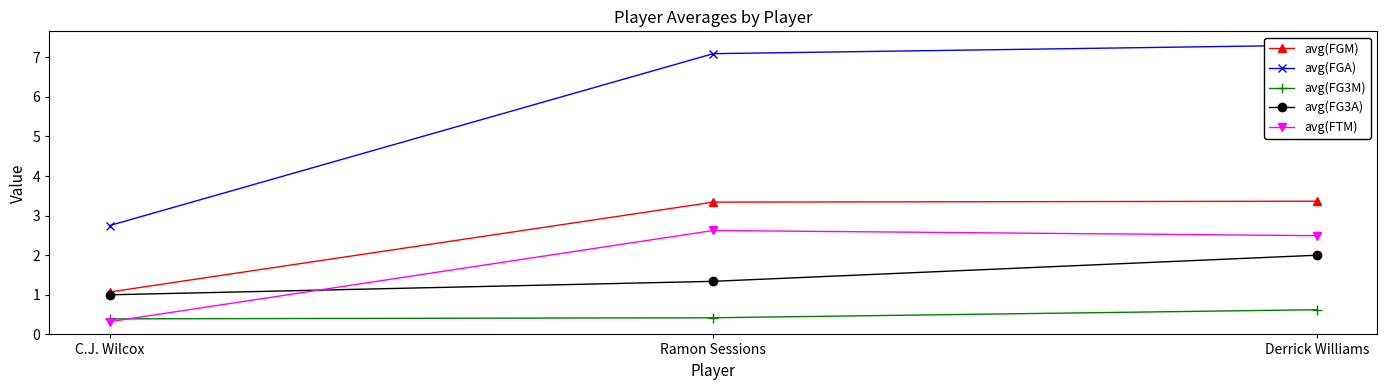

At which label does avg(FGA) reach its peak?

Derrick Williams